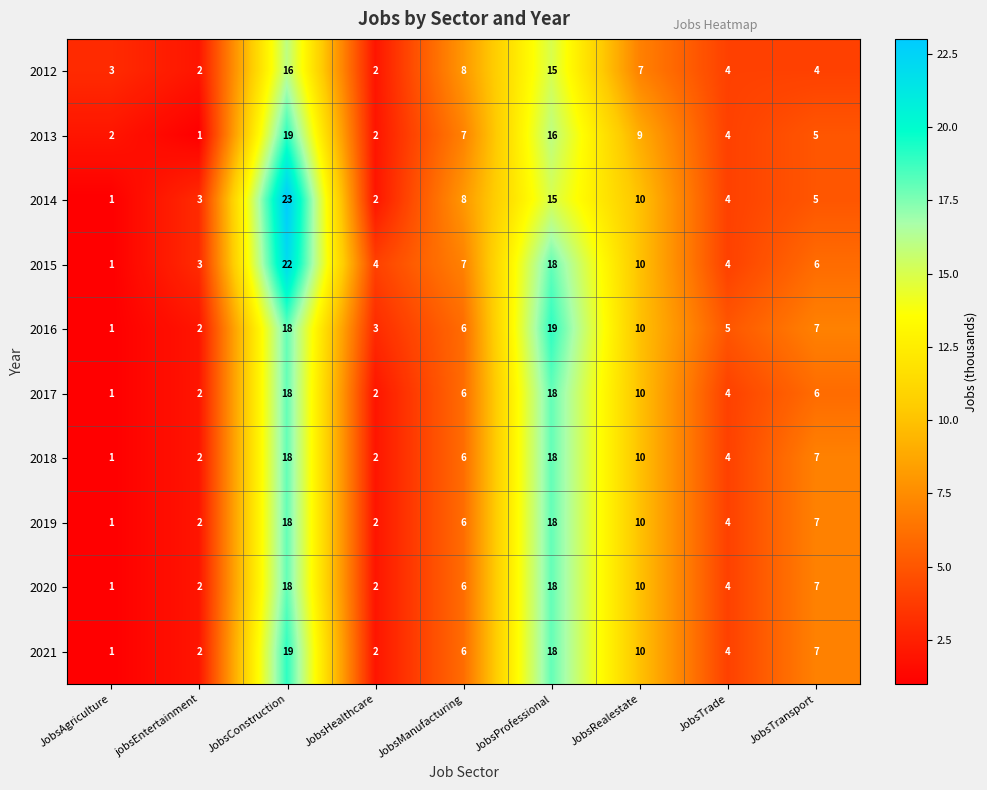

What is the greatest value displayed?

23